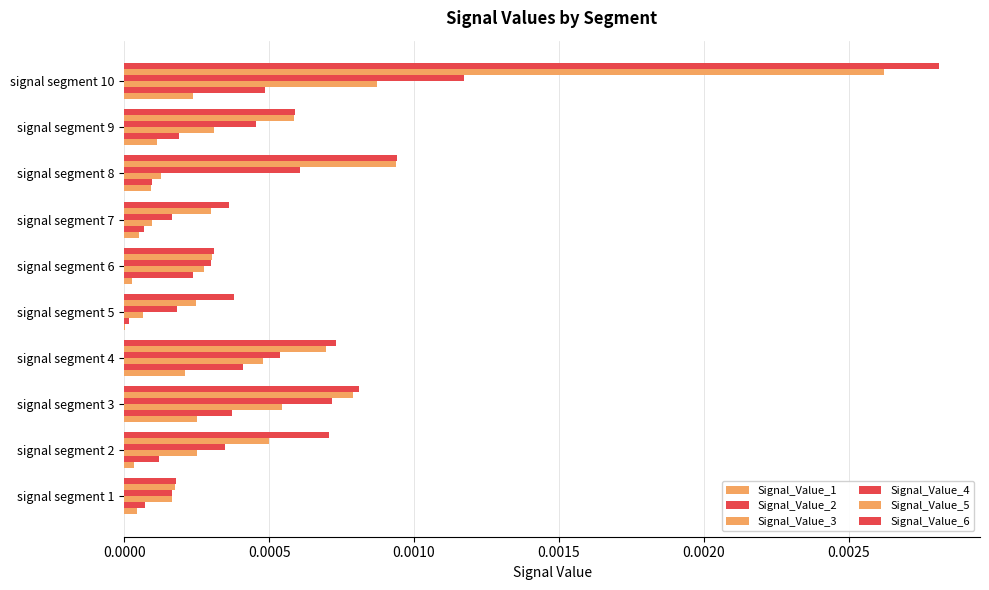

How many distinct data groups are displayed?

6